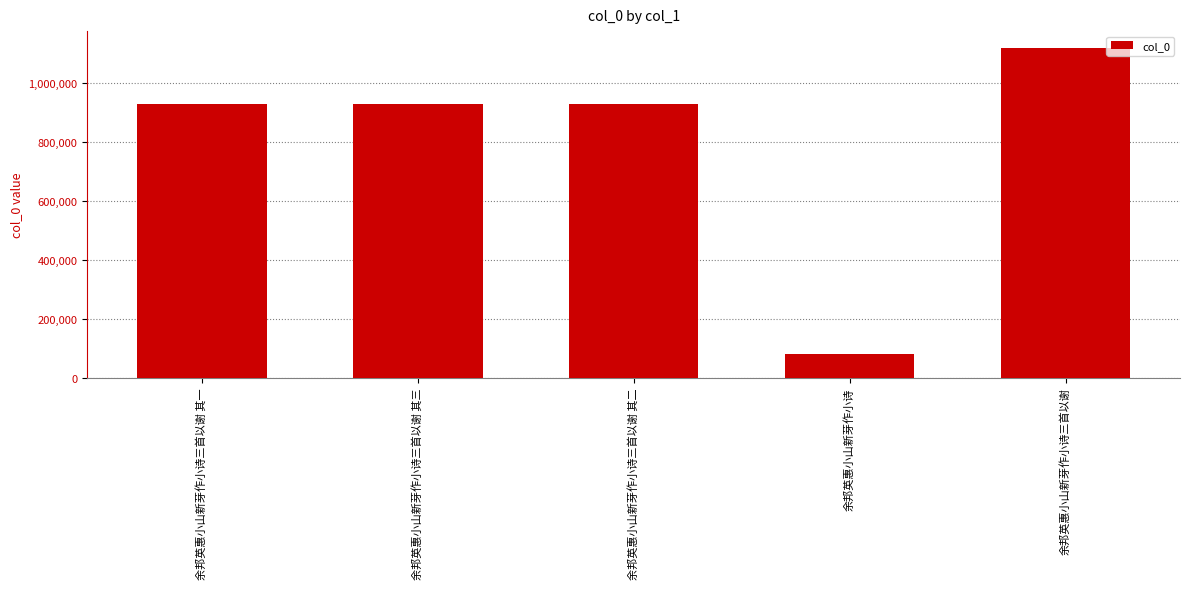

Between 余邦英惠小山新芽作小诗三首以谢 其三 and 余邦英惠小山新芽作小诗三首以谢, which is larger?

余邦英惠小山新芽作小诗三首以谢